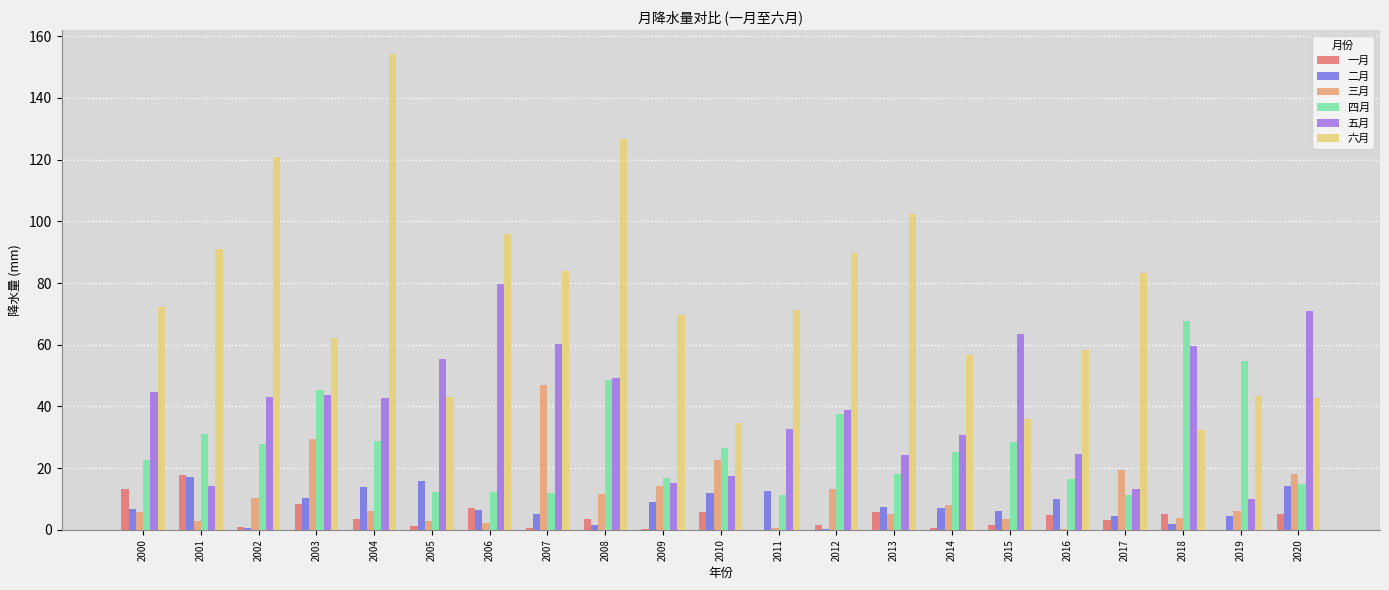

What is the greatest value displayed?

154.3